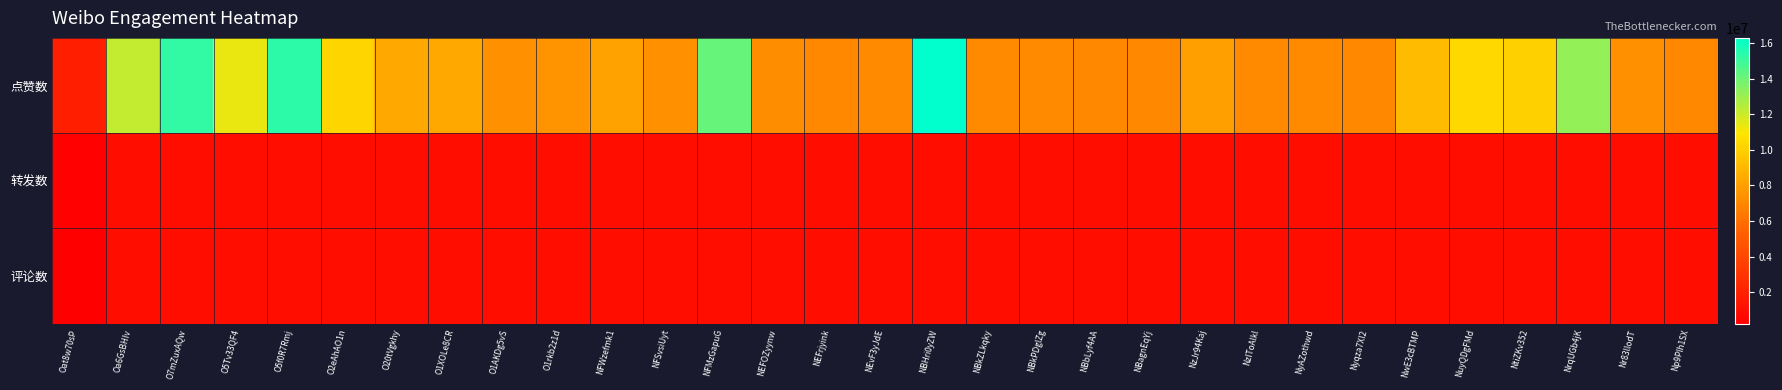

Rank the series by their maximum value, from highest to lowest.

点赞数, 转发数, 评论数